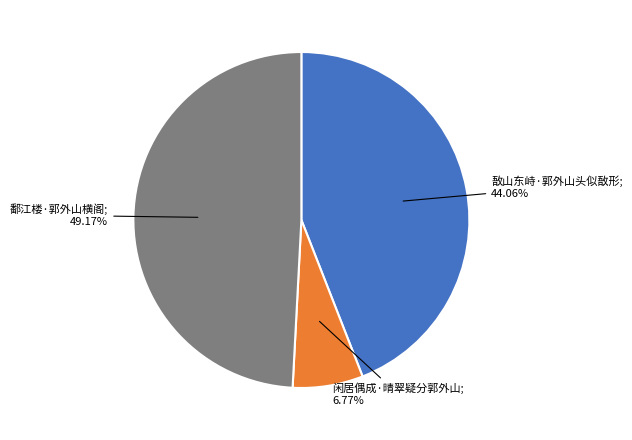

Is there a majority slice in this chart?

No